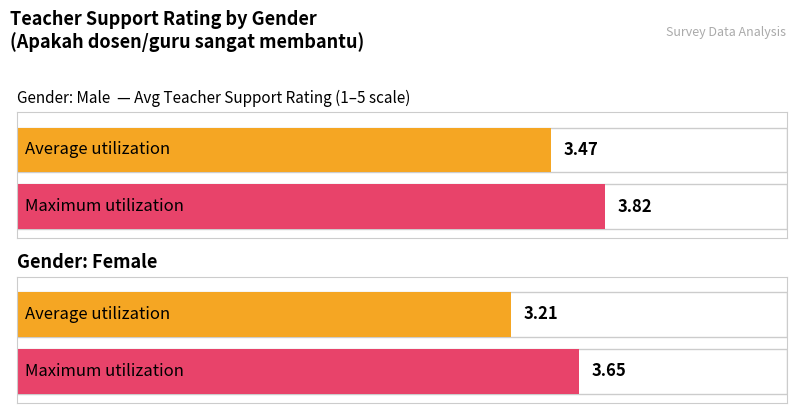

At which category is the sum across all series the highest?

Male